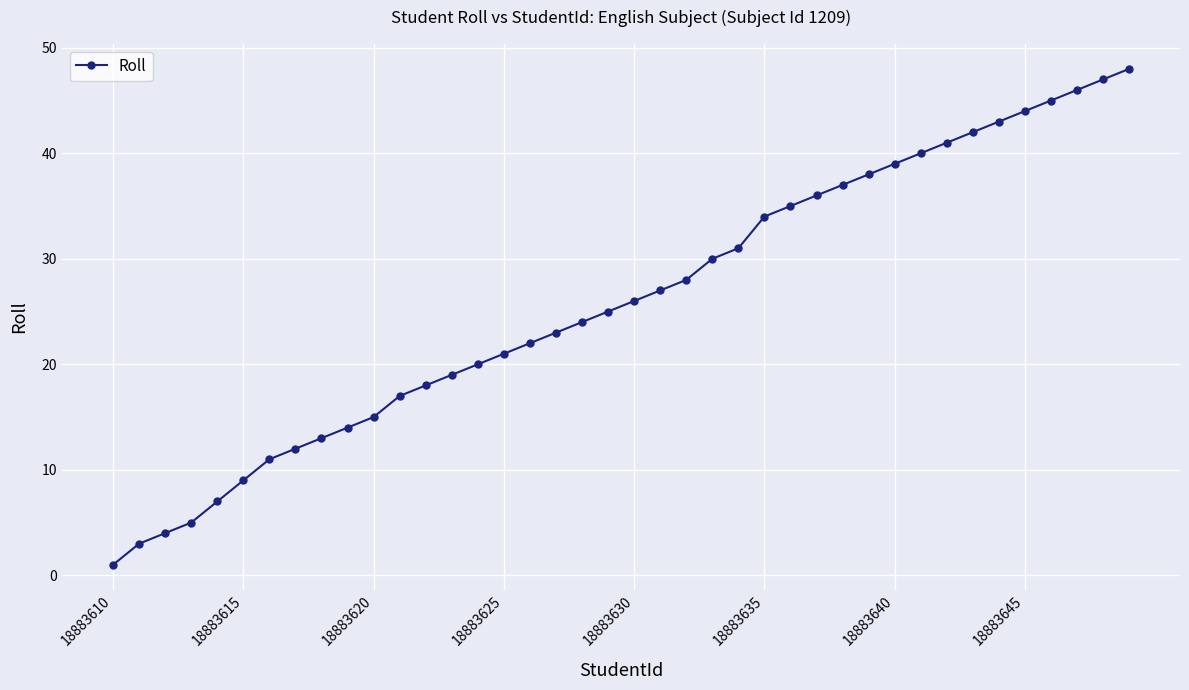

What is the greatest value displayed?

48